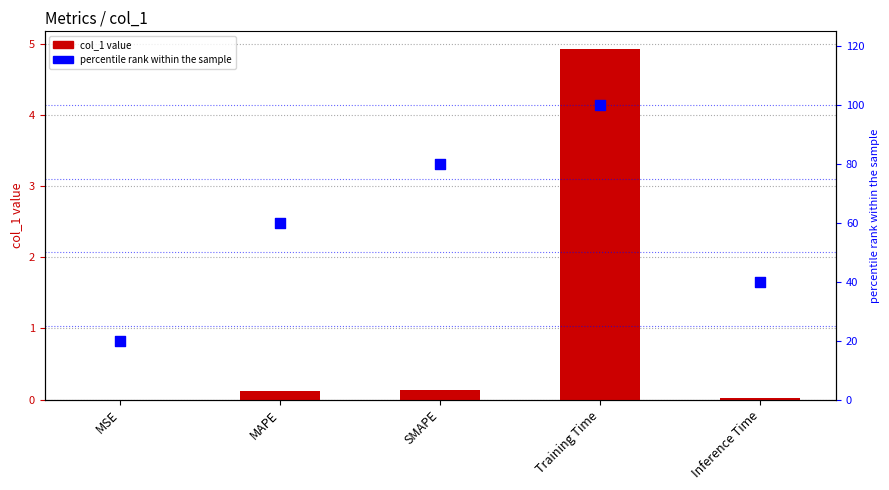

Which series reaches the maximum Y coordinate?

percentile rank within the sample